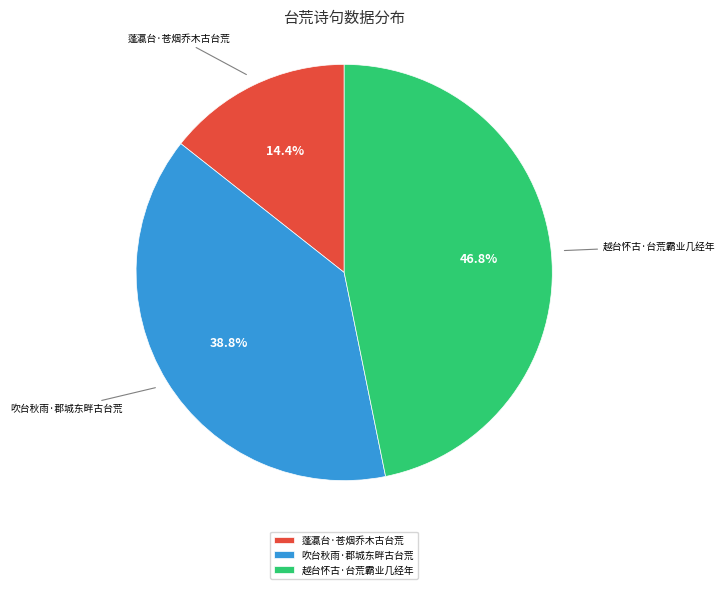

True or false: 蓬瀛台·苍烟乔木古台荒 accounts for 1% of the total.

False